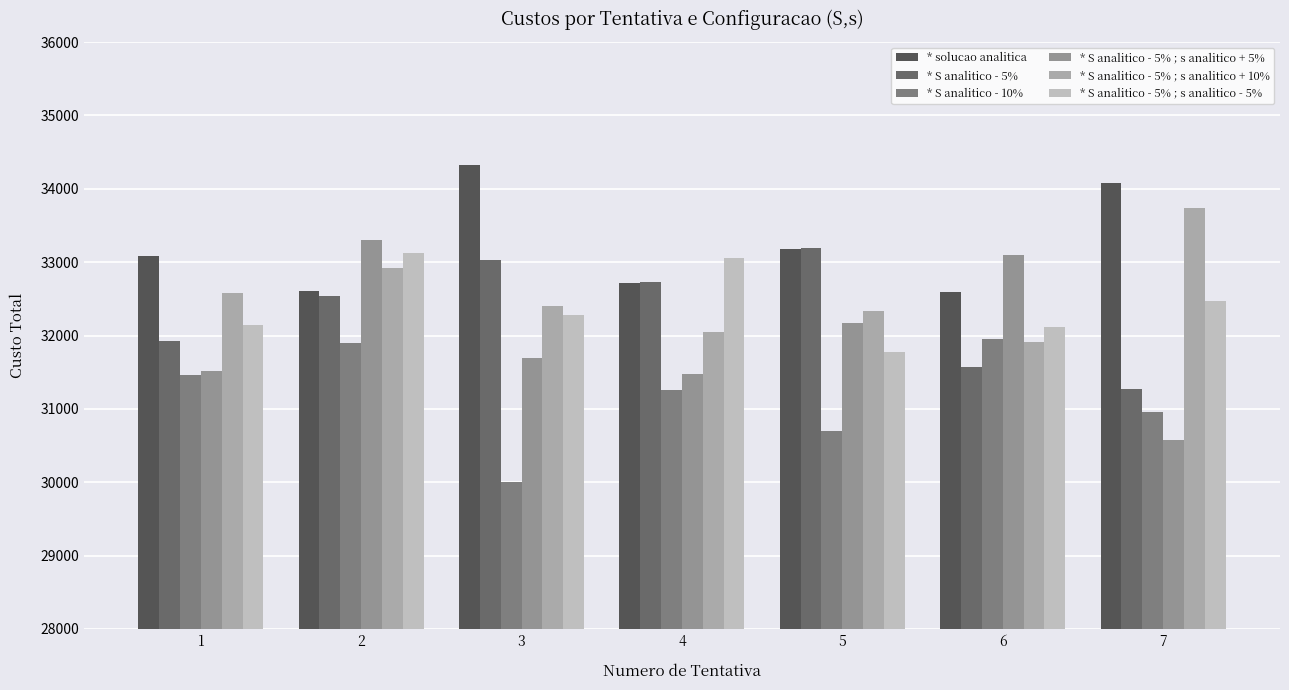

What is the sum of all * S analitico - 10% values?

218204.8